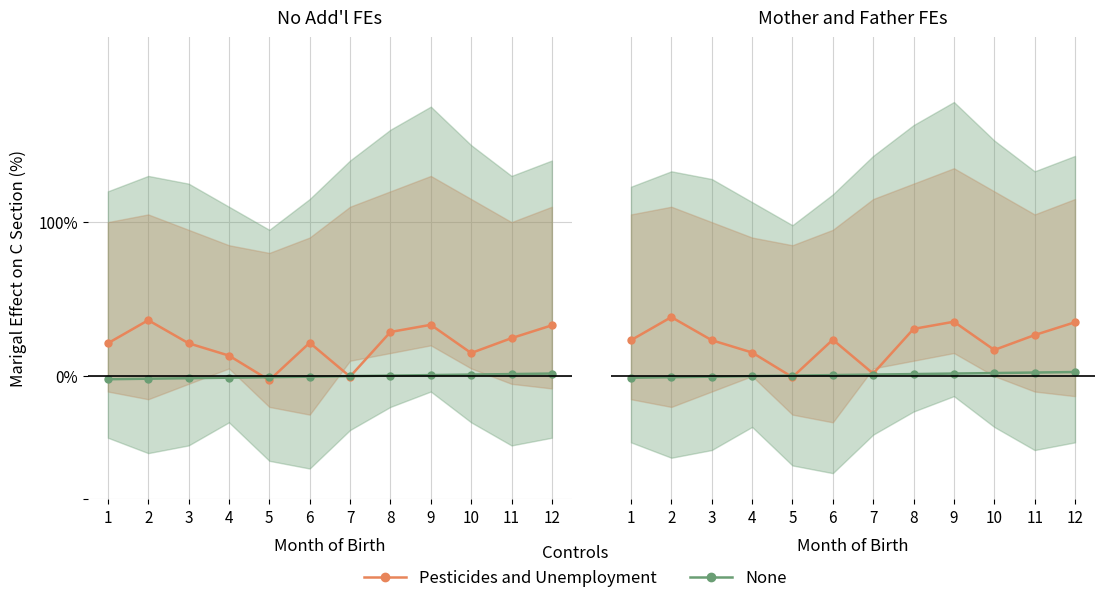

True or false: None and Pesticides and Unemployment intersect in this chart.

True